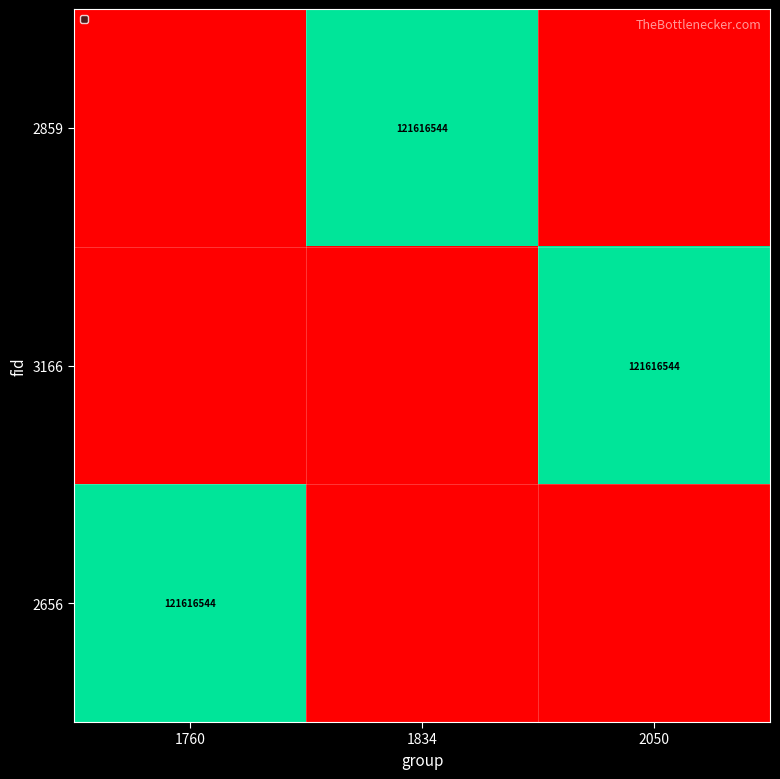

True or false: 3166 has a value of 121616544 at 2050.

True